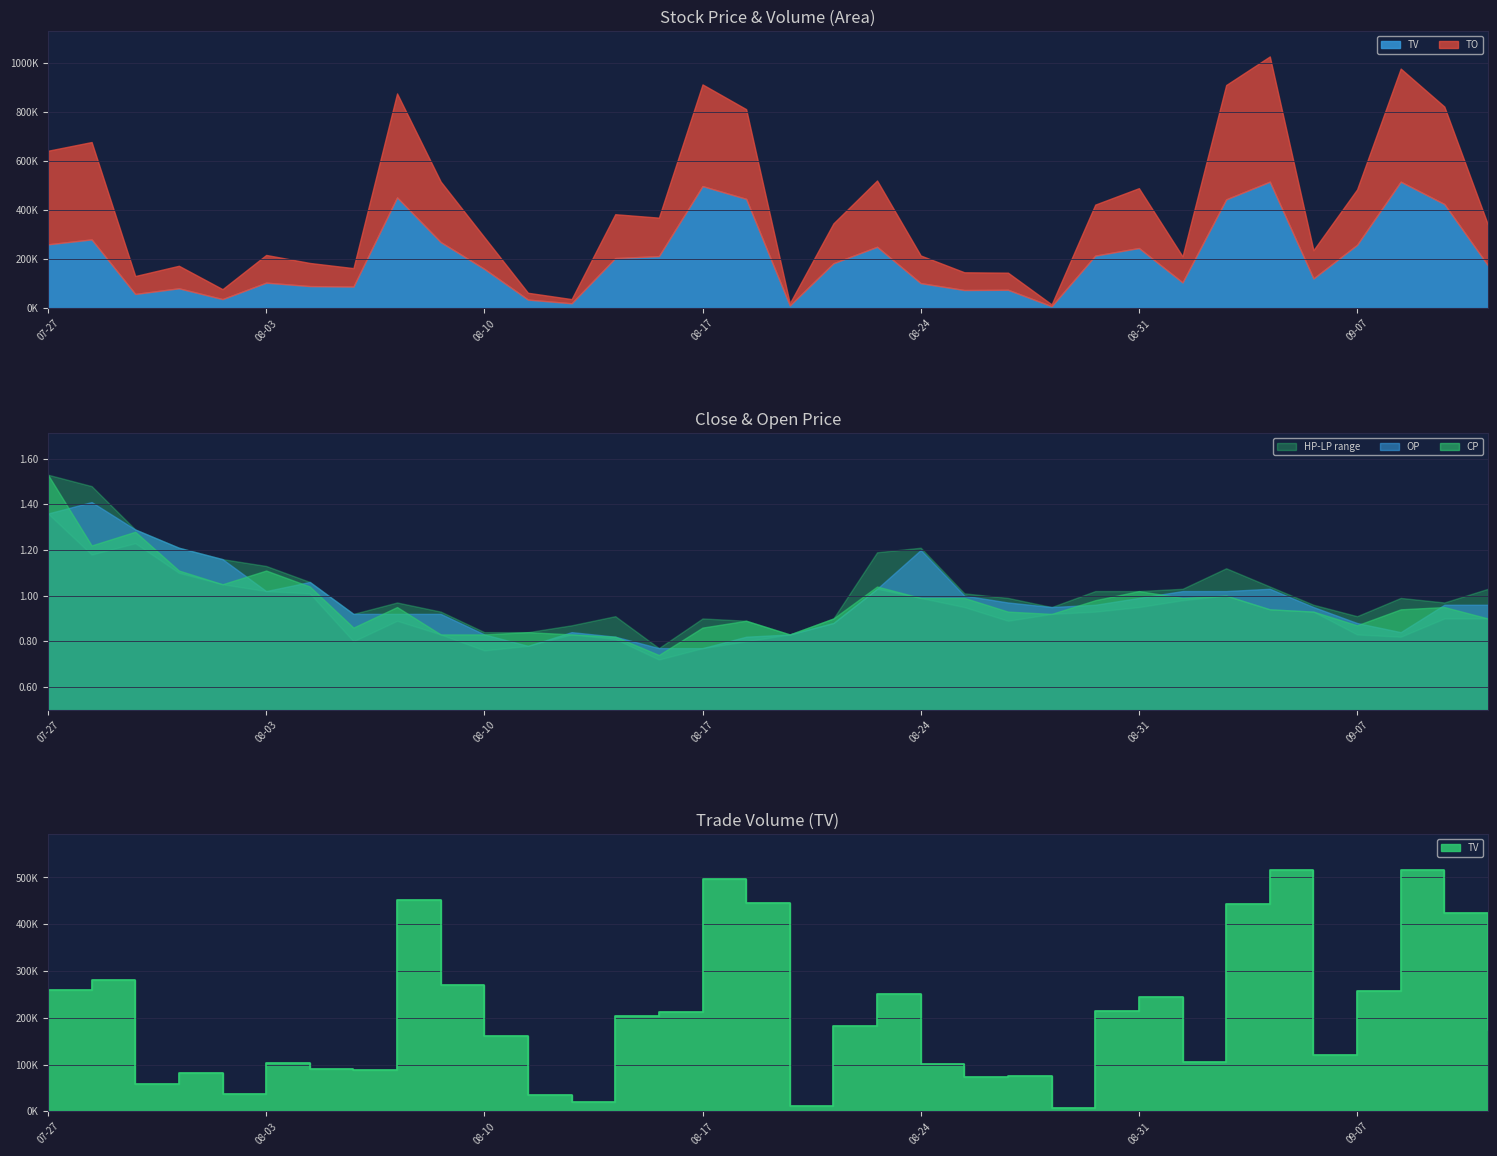

What is the sum of all LP values?

31.6